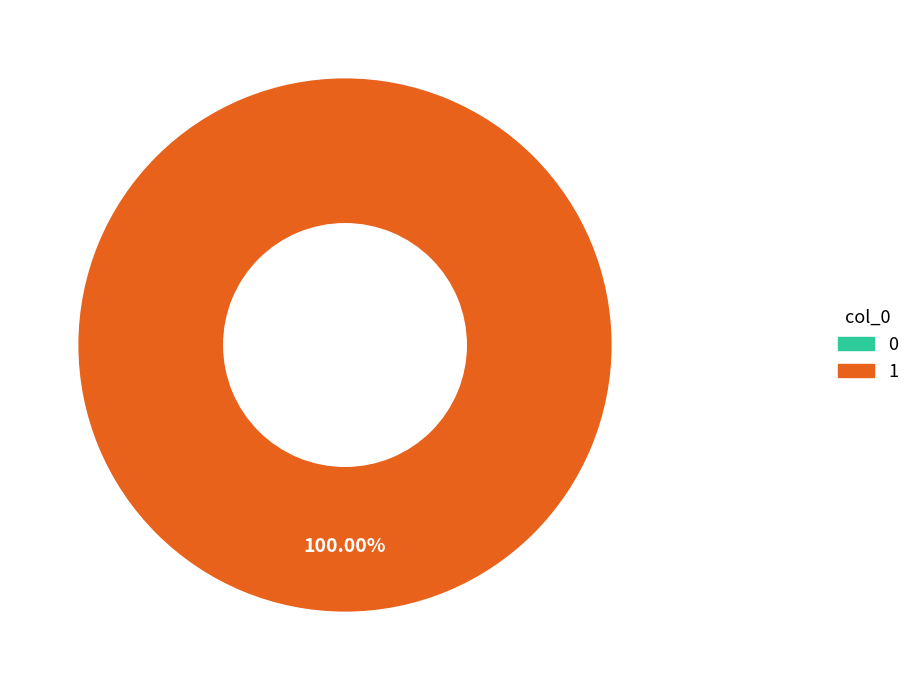

To the nearest percent, what percentage of the pie is 1?

100%